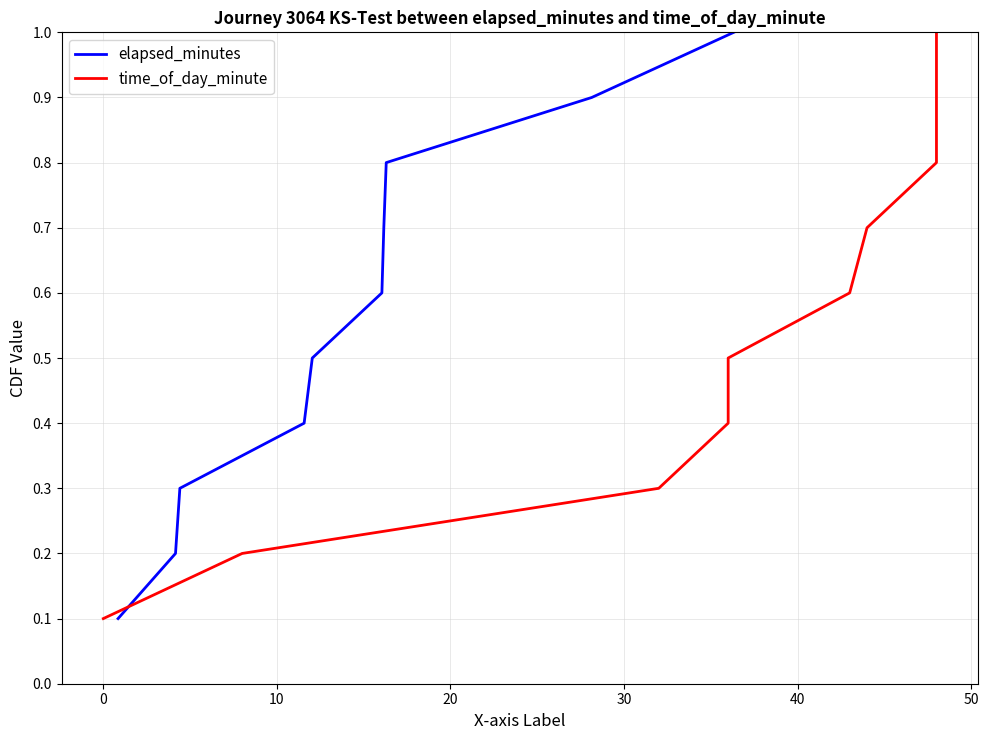

What is the difference between the maximum and second lowest values in the time_of_day_minute series?

0.8